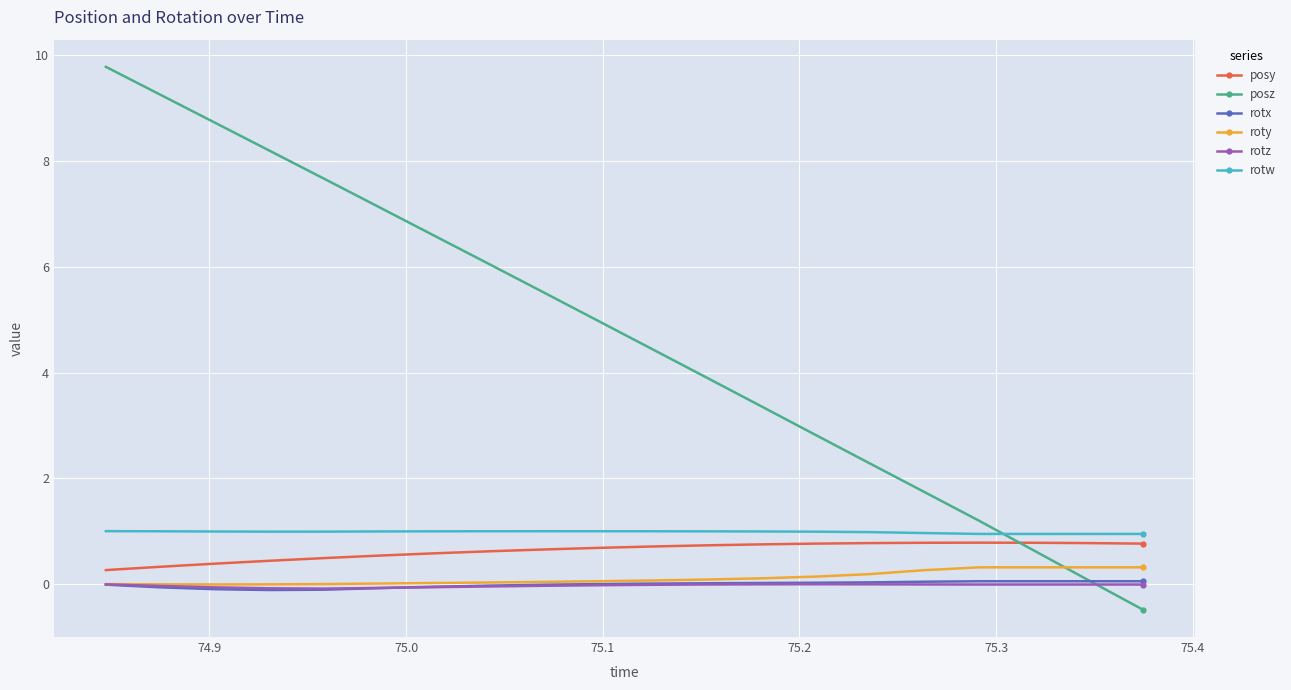

Which series has the widest spread of values?

posz